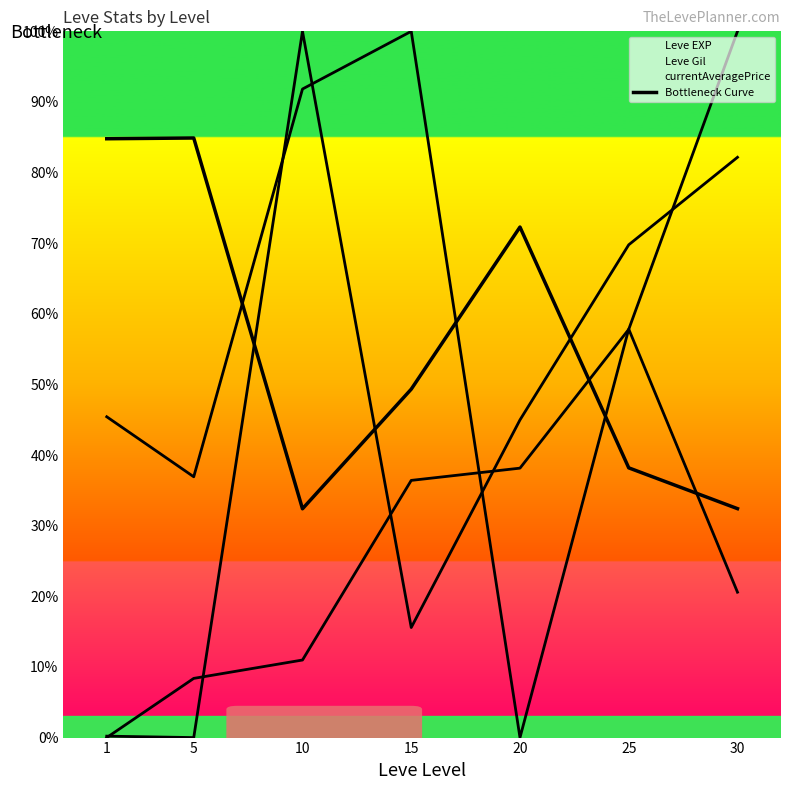

How many data points are less than 49?

3